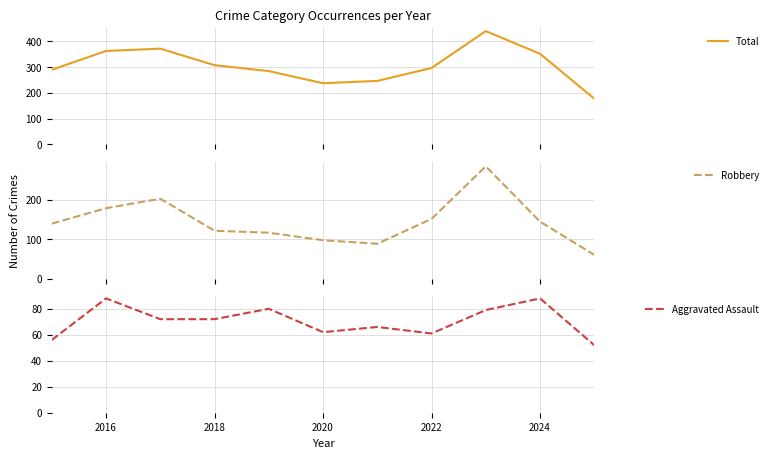

The Aggravated Assault series shows 98 at 2020. True or false?

False